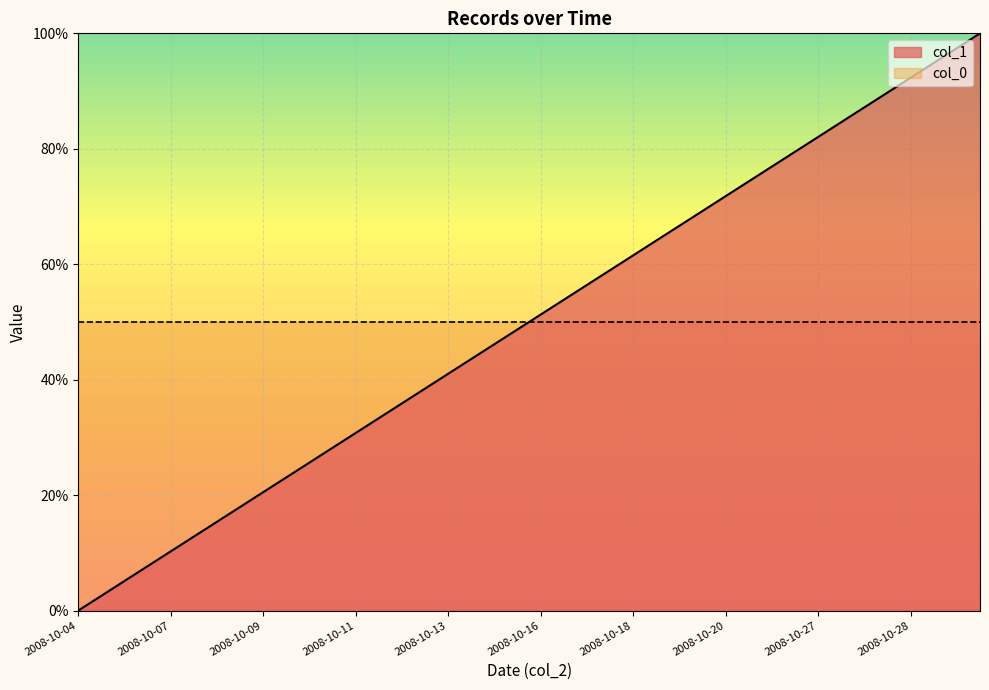

Approximately how many times larger is the value at 2008-10-15 compared to 2008-10-29?

0.5